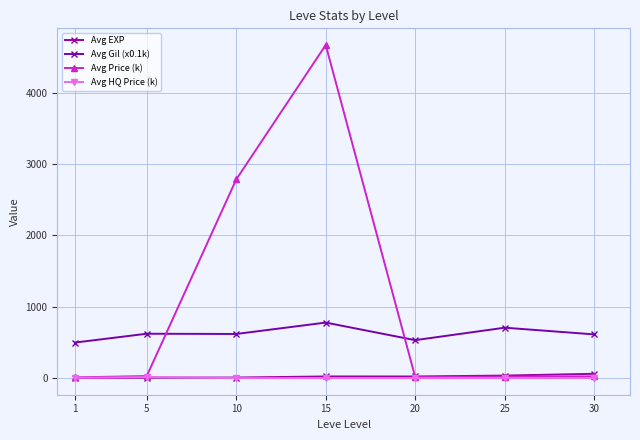

How many distinct data groups are displayed?

4